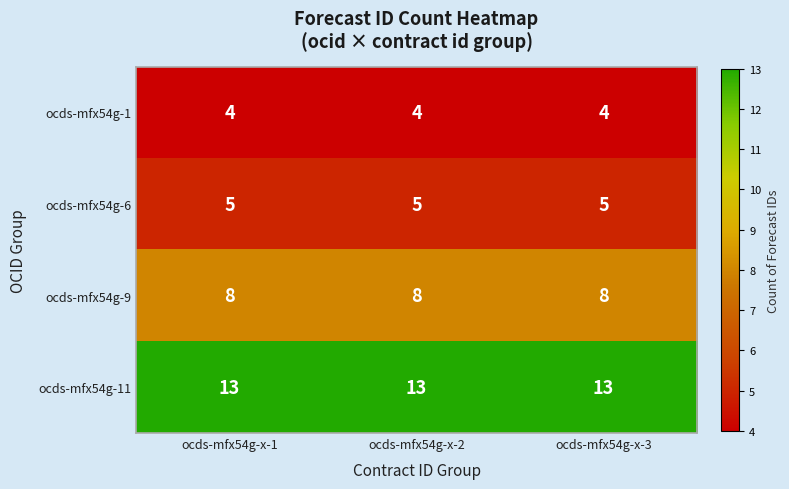

What value does the ocds-mfx54g-11 series have at ocds-mfx54g-x-3?

13